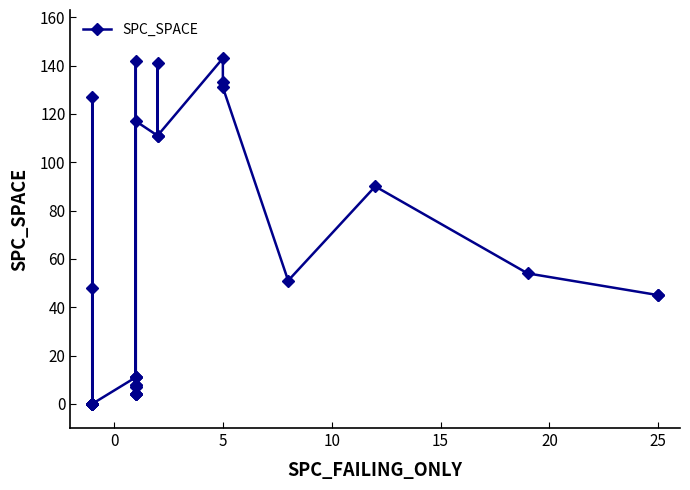

How many data points does each series have?

36